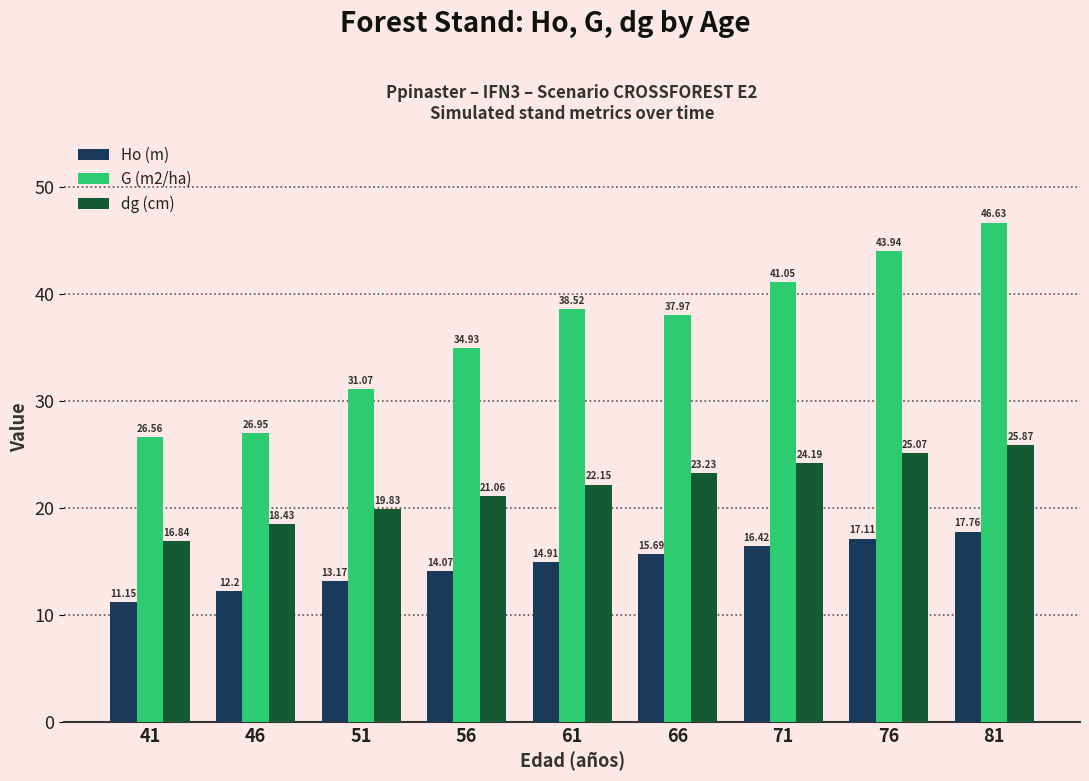

At which category is the sum across all series the highest?

81